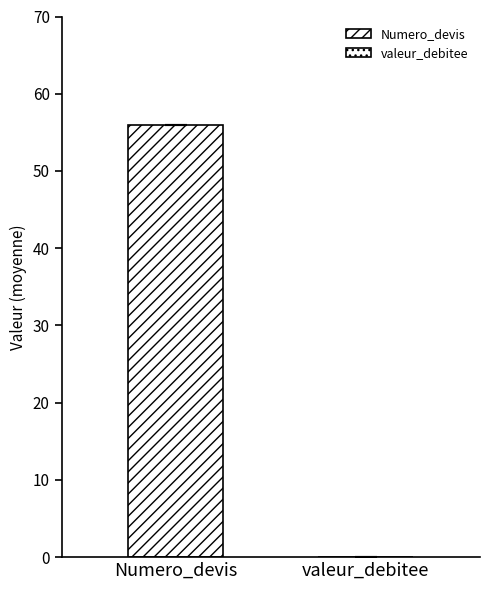

Reading left to right, extract all data points from this chart.

Numero_devis: 56	56	56	56	56	56	56	56	56	56	56	56	56	56	56	56	56	56	56	56	56	56	56	56	56
valeur_debitee: 0	0	0	0	0	0	0	0	0	0	0	0	0	0	0	0	0	0	0	0	0	0	0	0	0